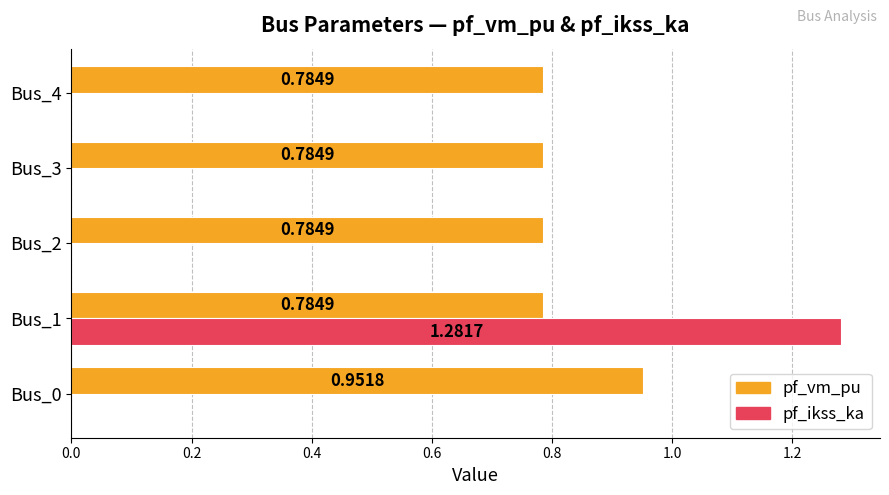

What is the sum of all pf_vm_pu values?

4.1